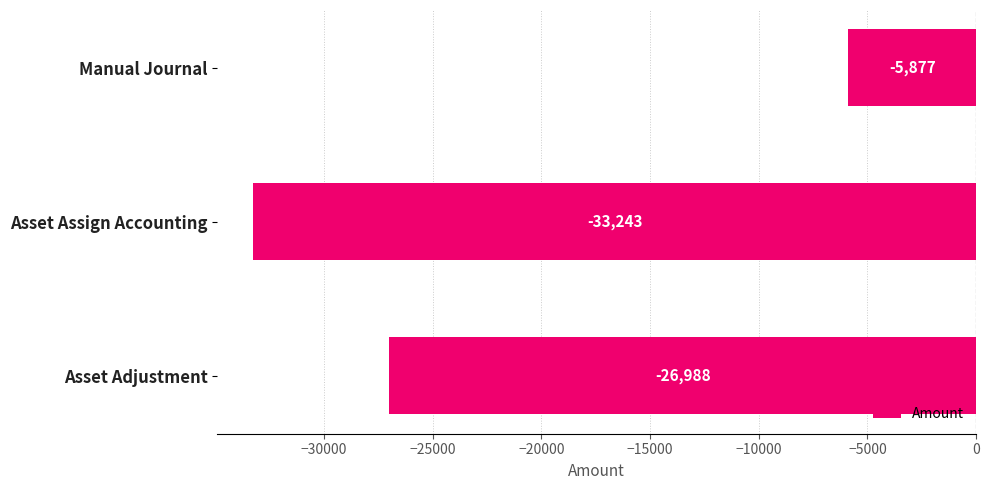

What is the smallest value displayed?

-33243.2